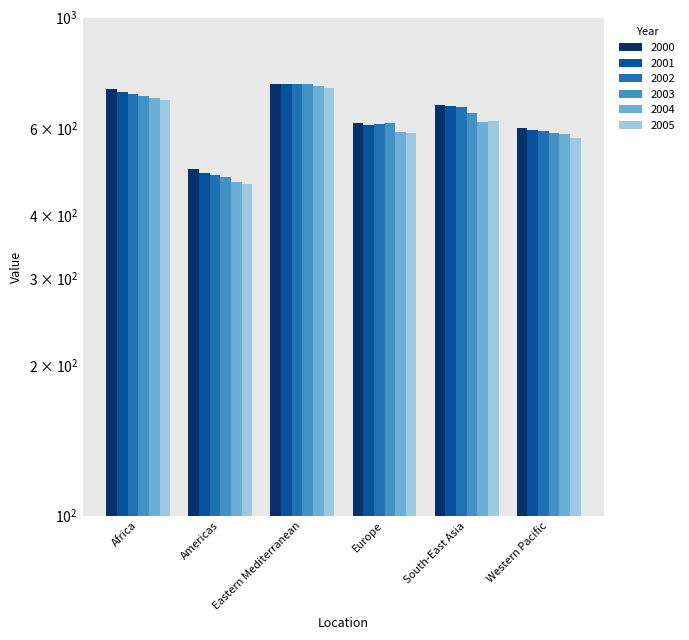

Which series has the largest total across all categories?

2000